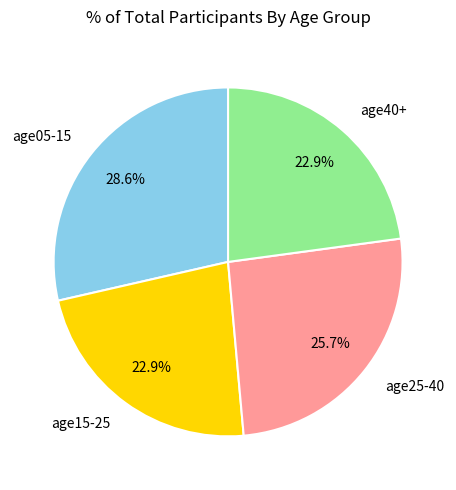

Which has a higher value, age25-40 or age40+?

age25-40